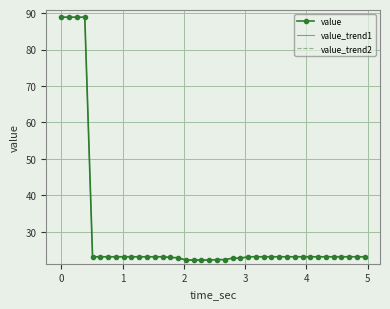

List the labels in order of value, largest first.

0.0, 0.127029, 0.254058, 0.381087, 0.508116, 0.635145, 0.762174, 0.889203, 1.016231, 1.14326, 1.270289, 1.397318, 1.524347, 1.651376, 3.048694, 3.175723, 3.302752, 3.429781, 3.55681, 3.683839, 3.810868, 3.937897, 4.064926, 4.191955, 4.318984, 4.446013, 4.573042, 4.700071, 4.8271, 4.954128, 1.778405, 1.905434, 2.794637, 2.921665, 2.540579, 2.667608, 2.032463, 2.159492, 2.286521, 2.41355